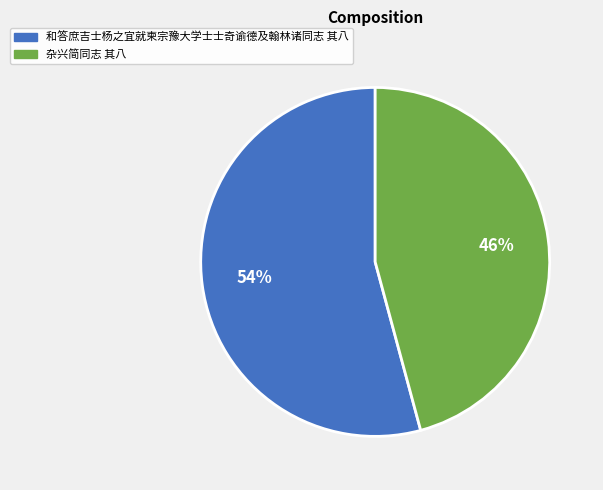

The 杂兴简同志 其八 slice represents 46% of the pie. True or false?

True